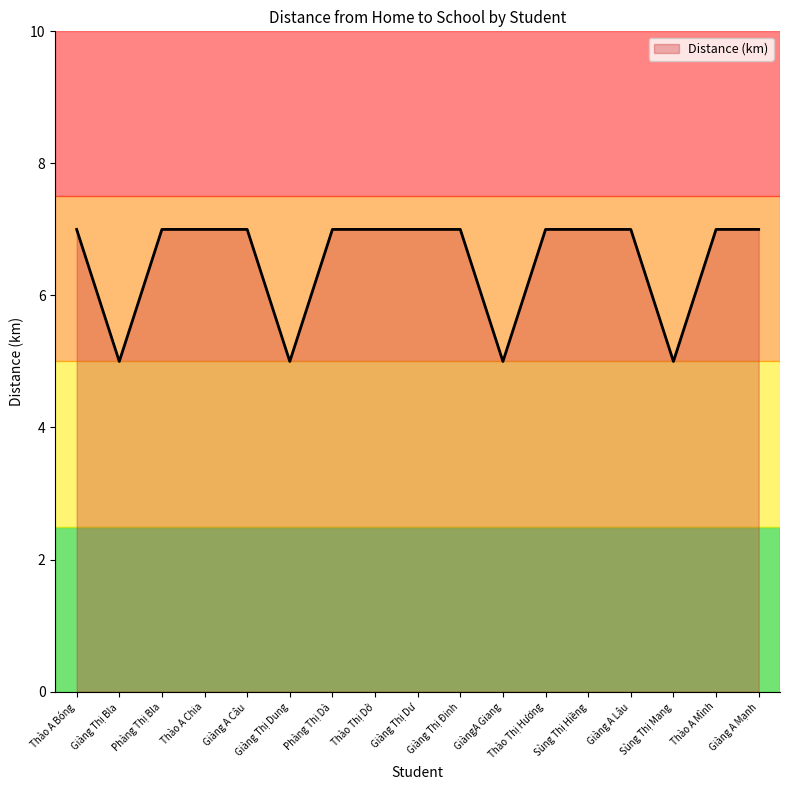

What value does the data have at GiàngA Giang?

5